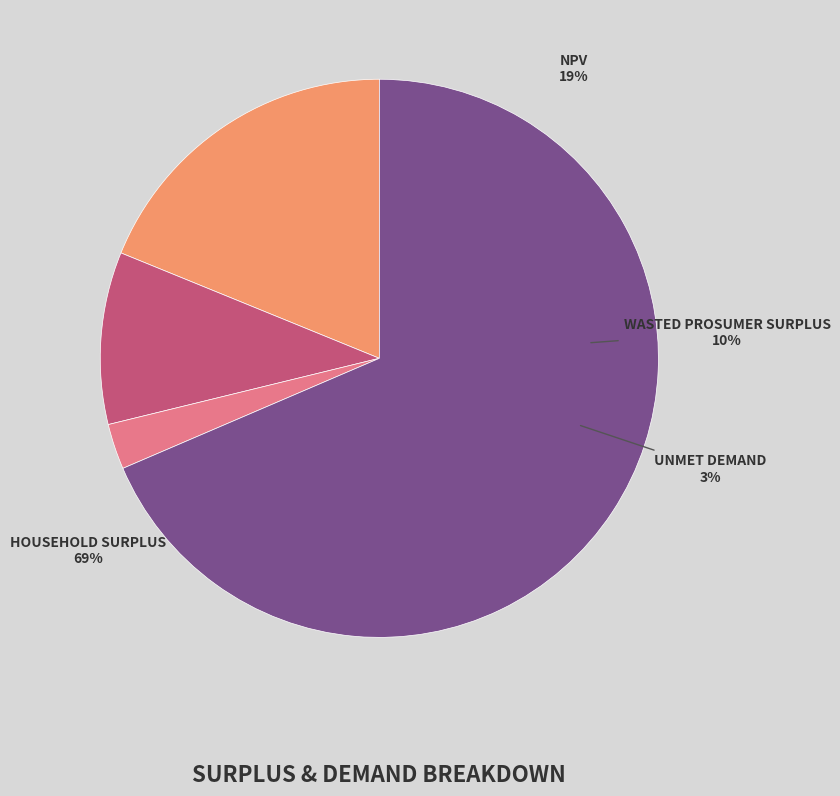

What portion of the pie excludes NPV?

81.2%